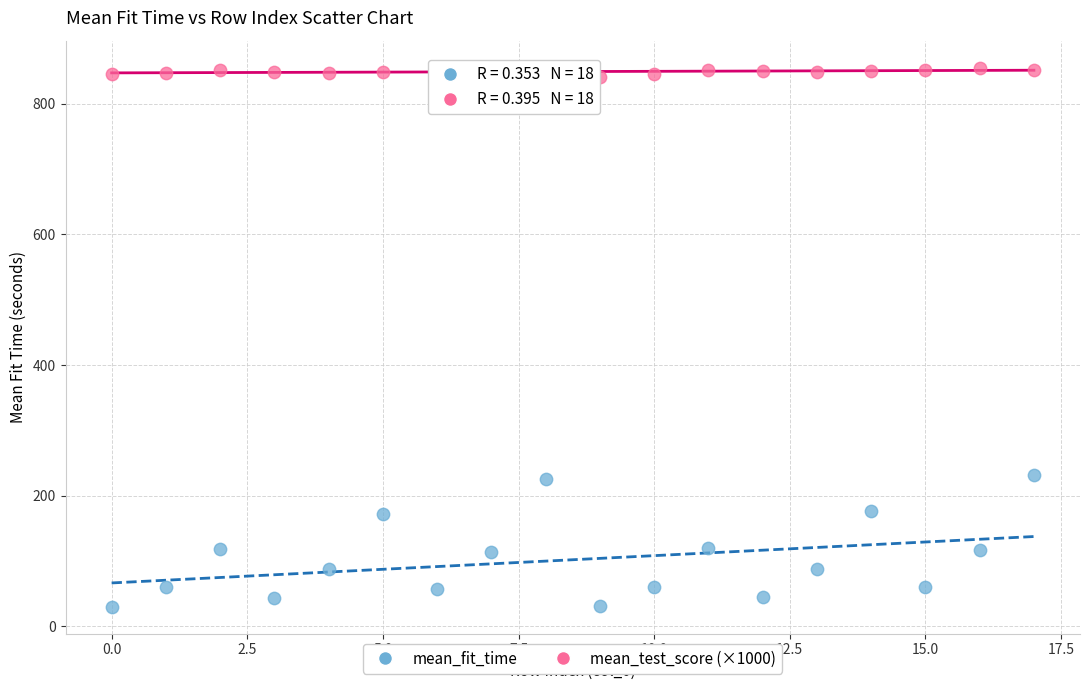

Which series contains the lowest Y value?

mean_fit_time